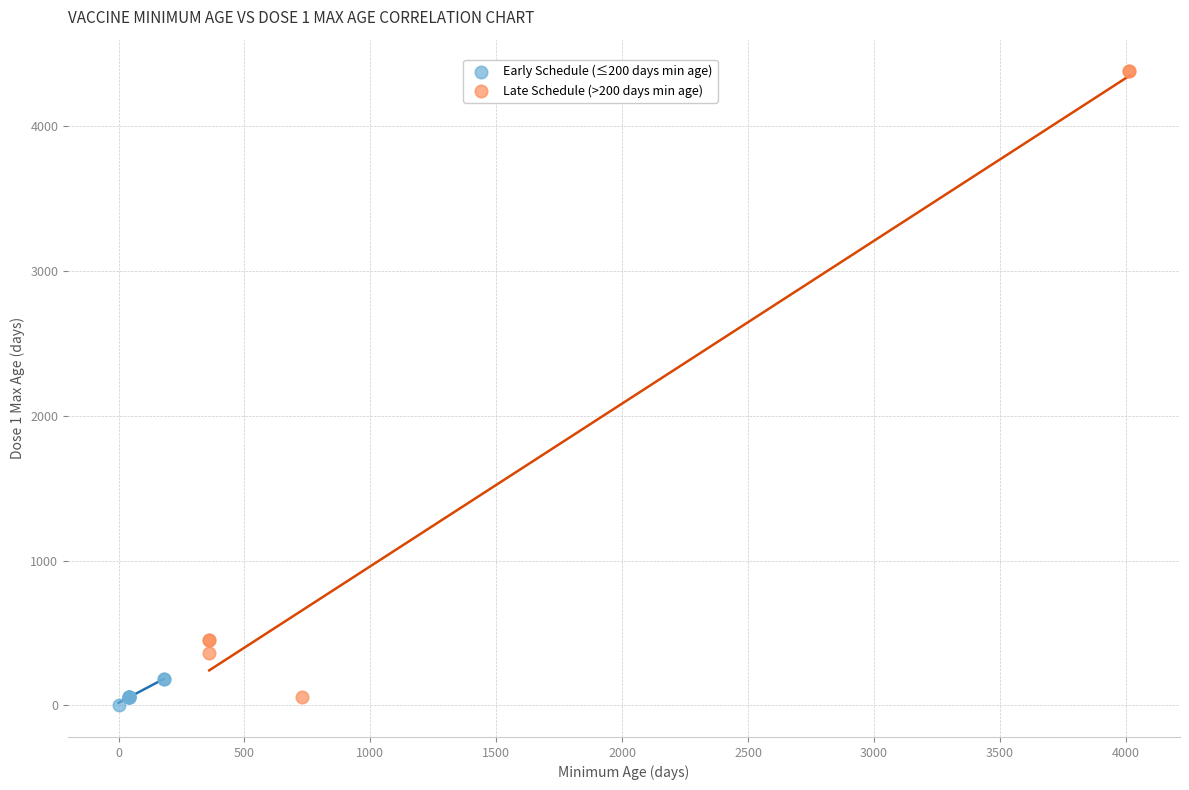

Which series has the widest spread of Y values?

Late Schedule (>200 days min age)